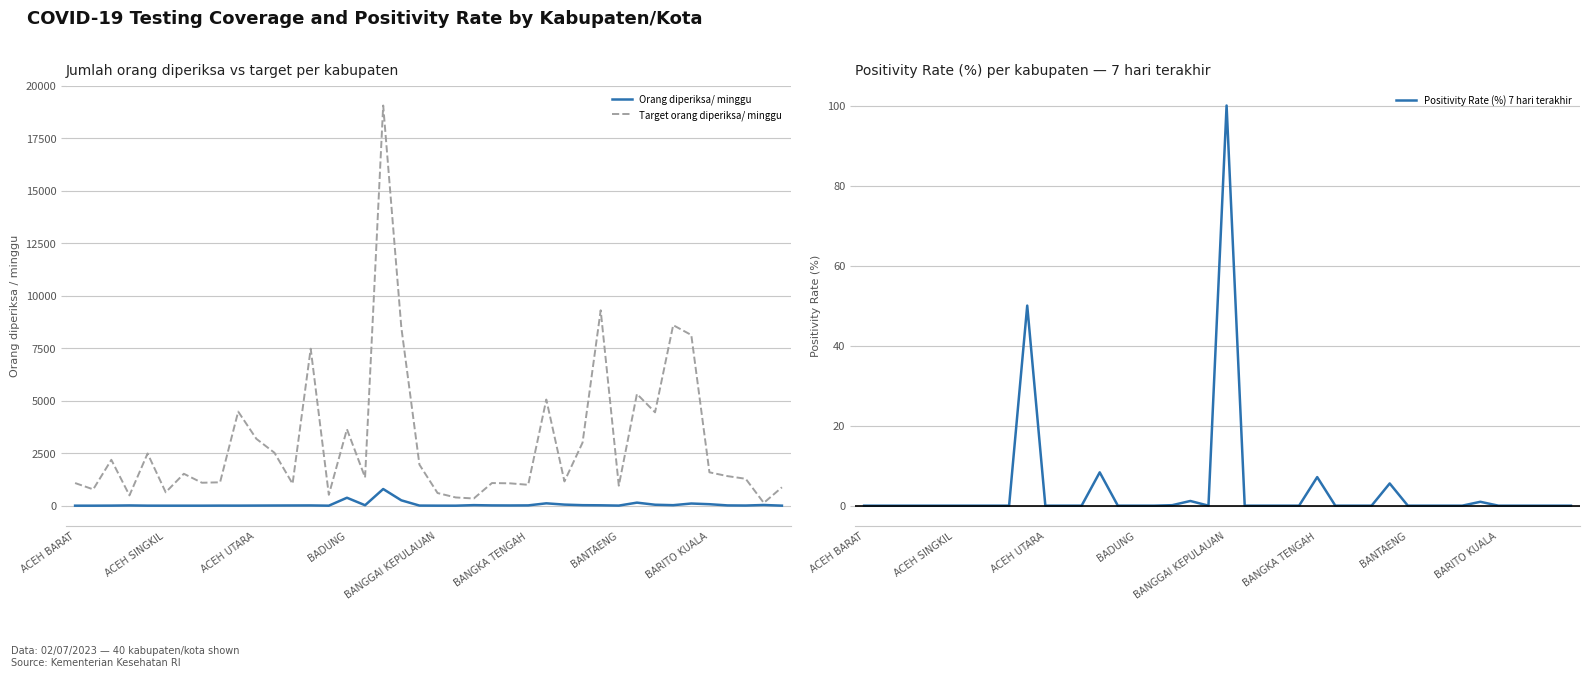

Which label corresponds to the smallest value in the chart?

ACEH BARAT